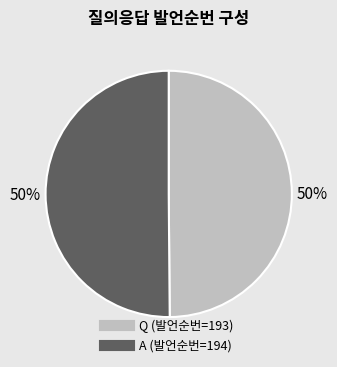

True or false: Q accounts for 35% of the total.

False